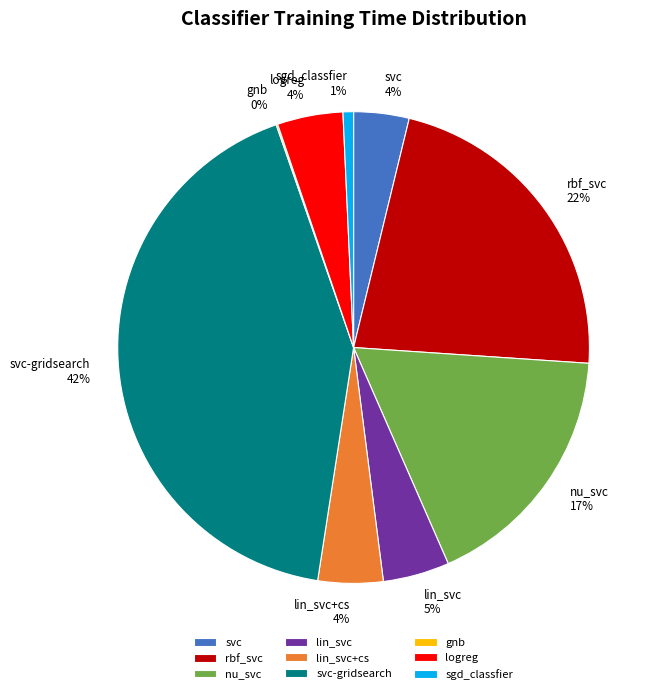

True or false: sgd_classfier accounts for 1% of the total.

True